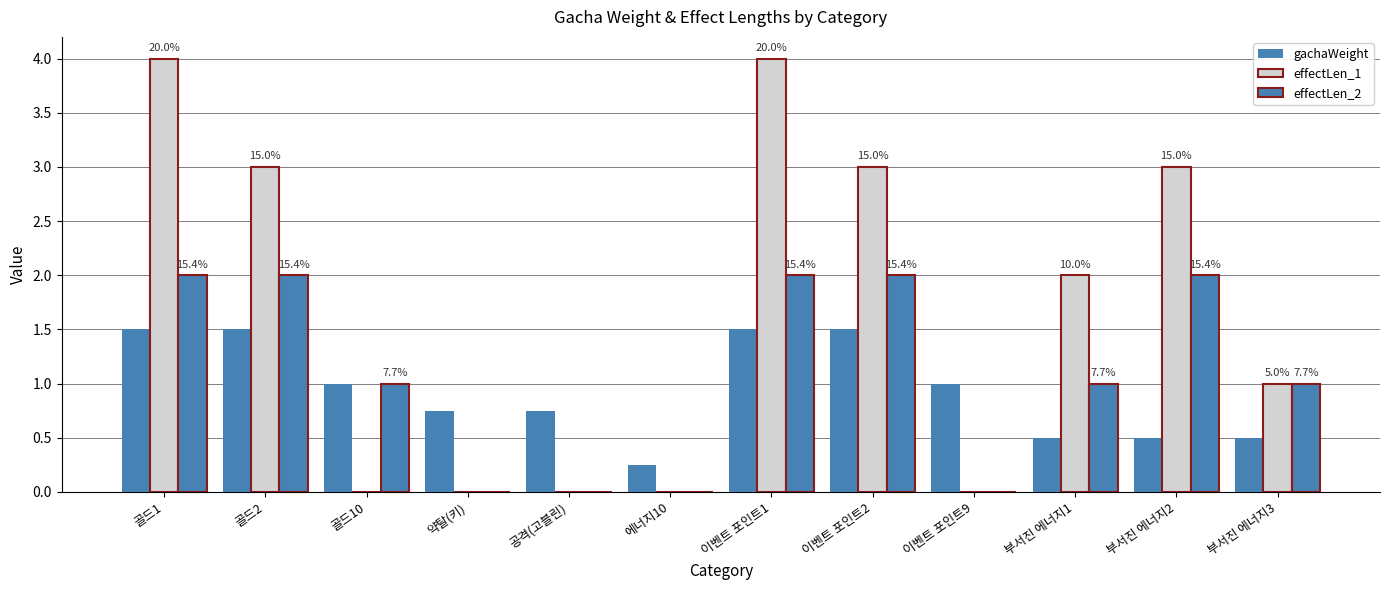

What is the average value of the gachaWeight series?

0.9